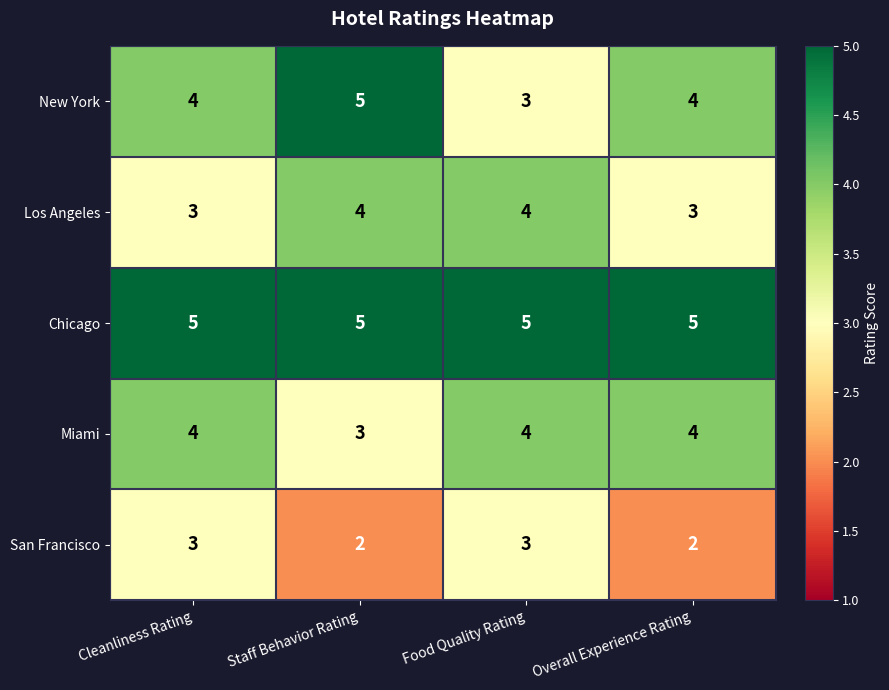

Is it true that New York equals 6 at Cleanliness Rating?

False